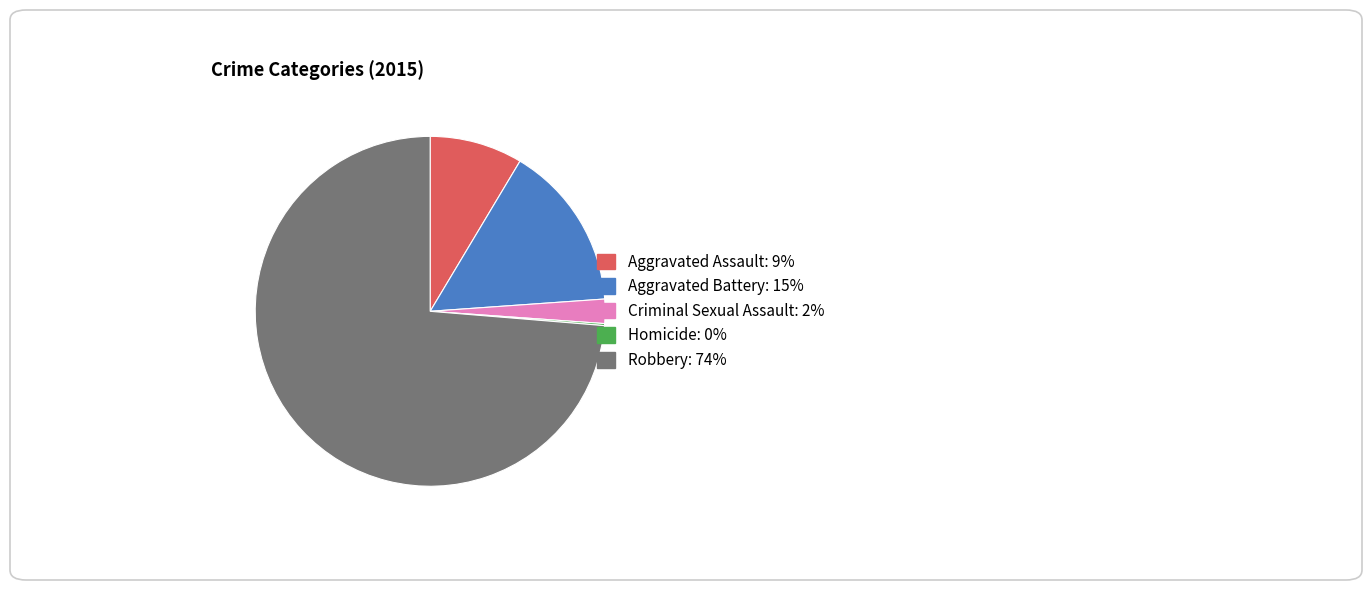

Is Aggravated Assault the majority of the pie?

No